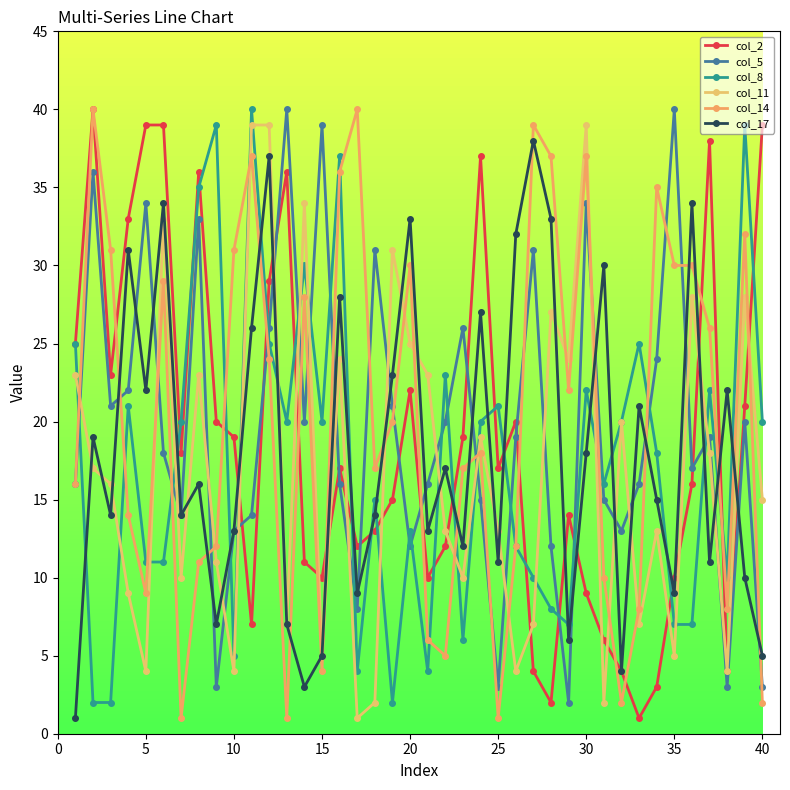

Does the chart have visible grid lines?

No